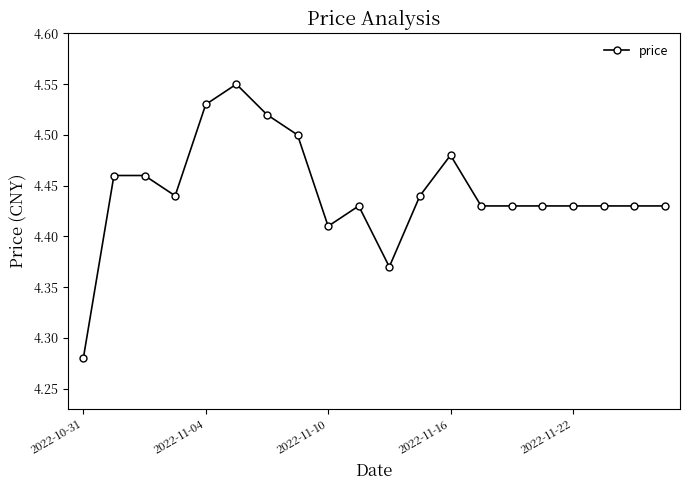

How many values are between 4 and 5?

20